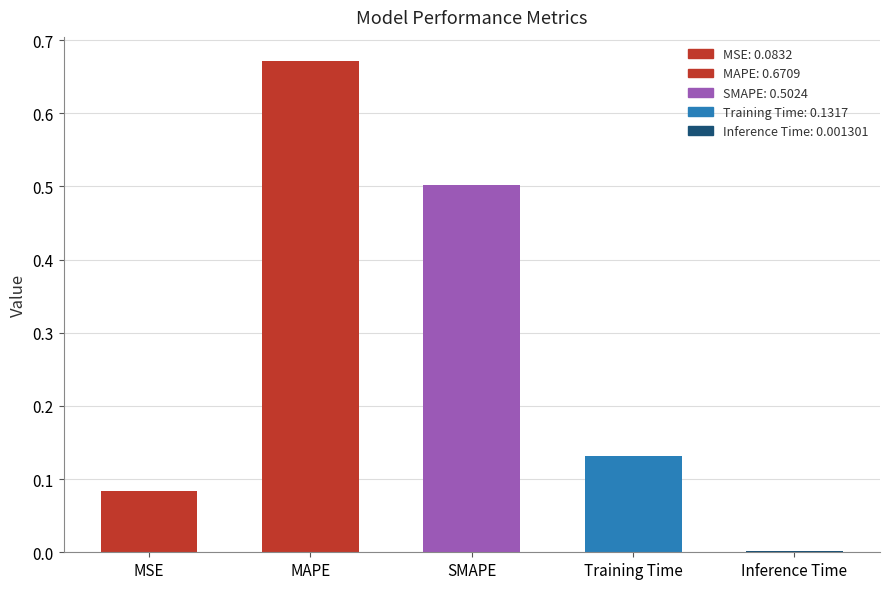

What is the sum of all values?

1.4